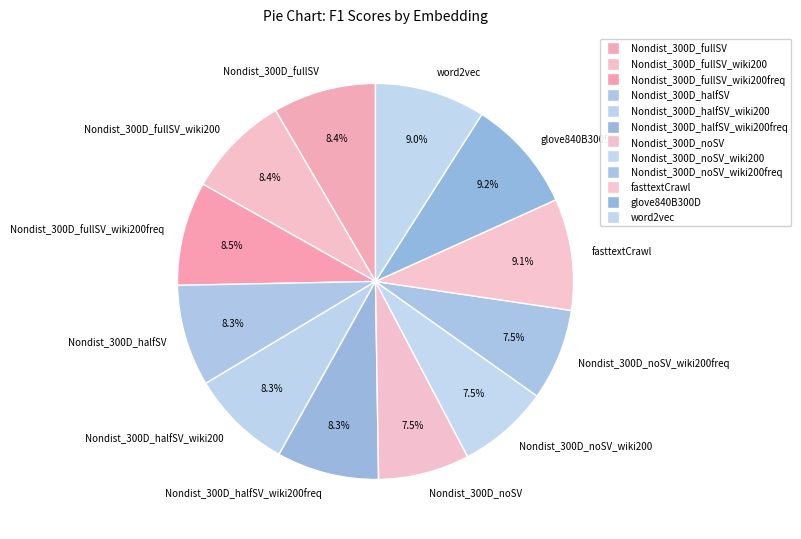

Is there any slice that represents more than half of the pie?

No